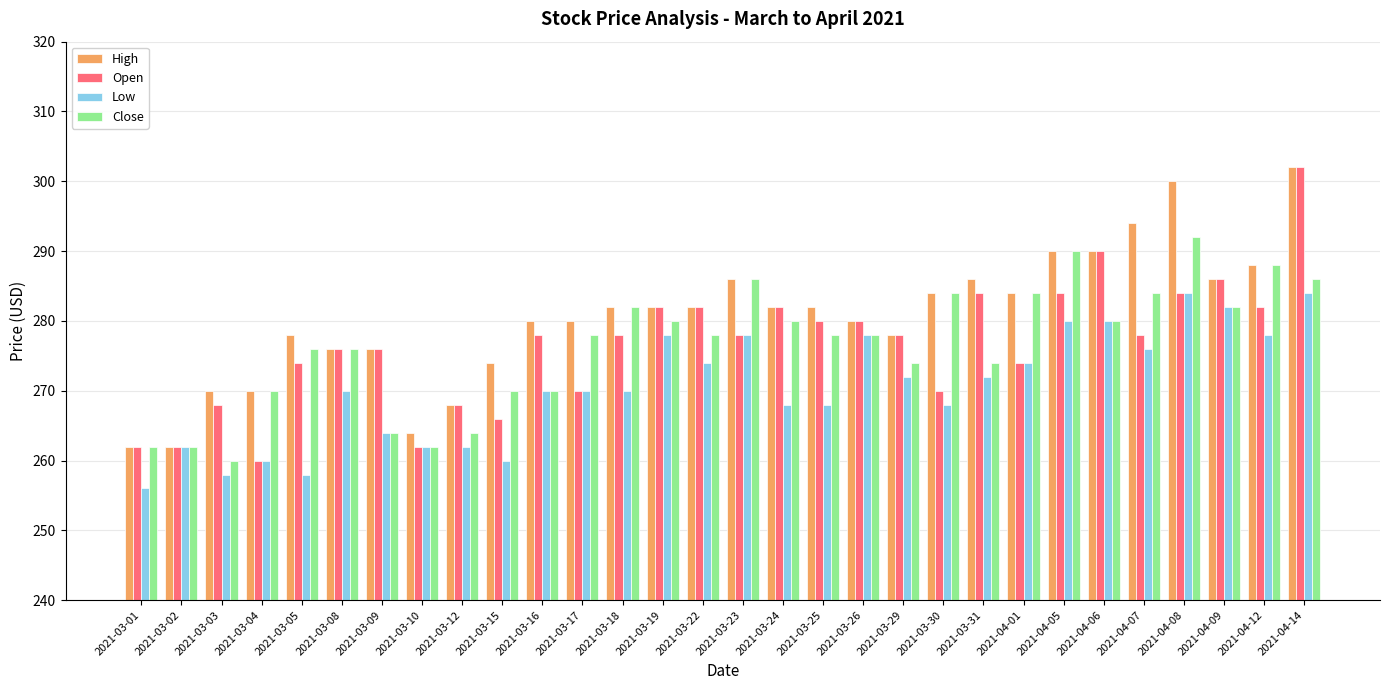

At how many categories does at least one series exceed 293?

3